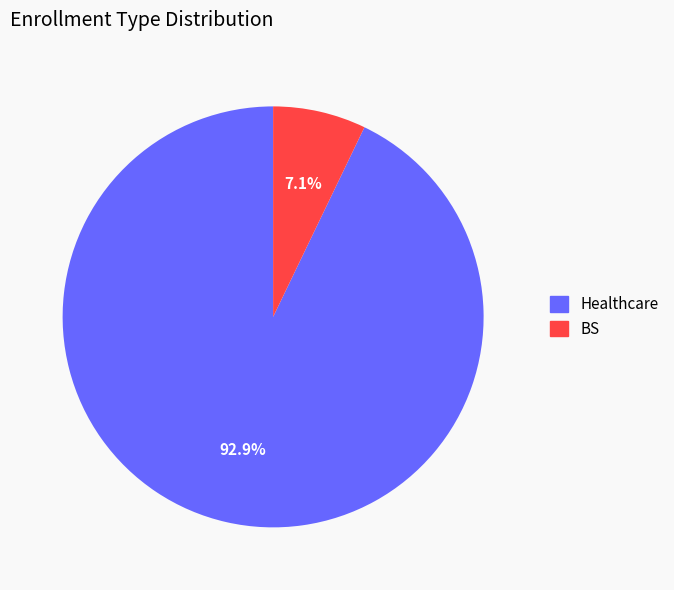

How many segments does this pie chart have?

2